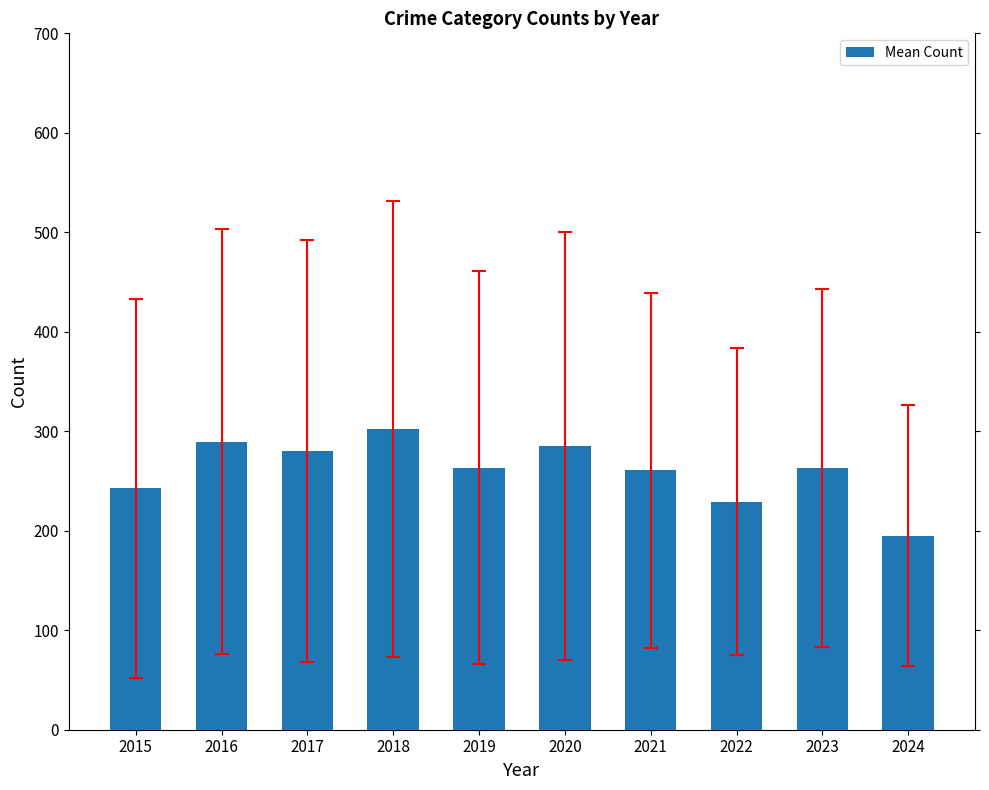

Which label corresponds to the smallest value in the chart?

2024